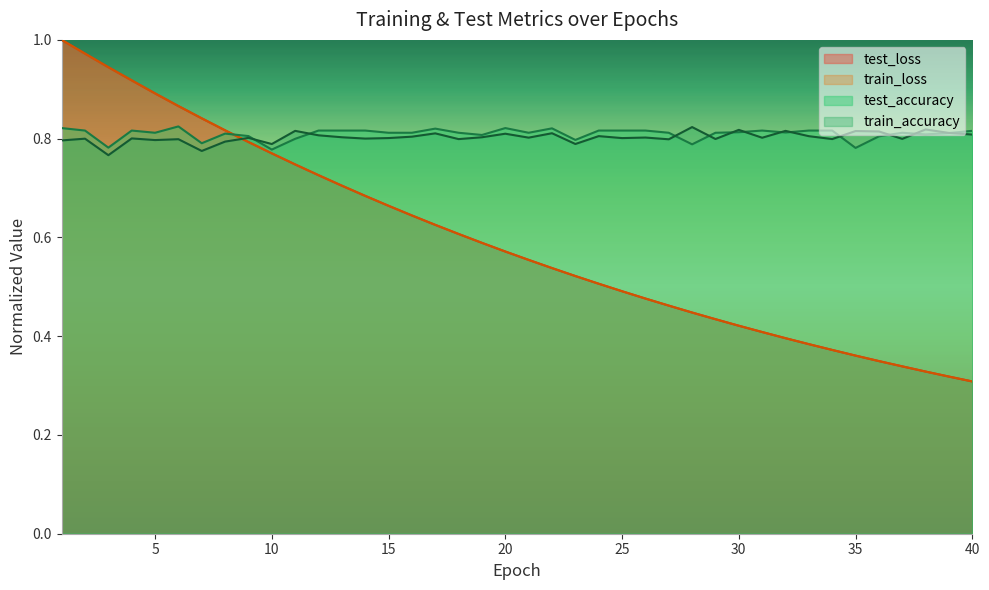

What is the sum of all test_accuracy values?

32.4